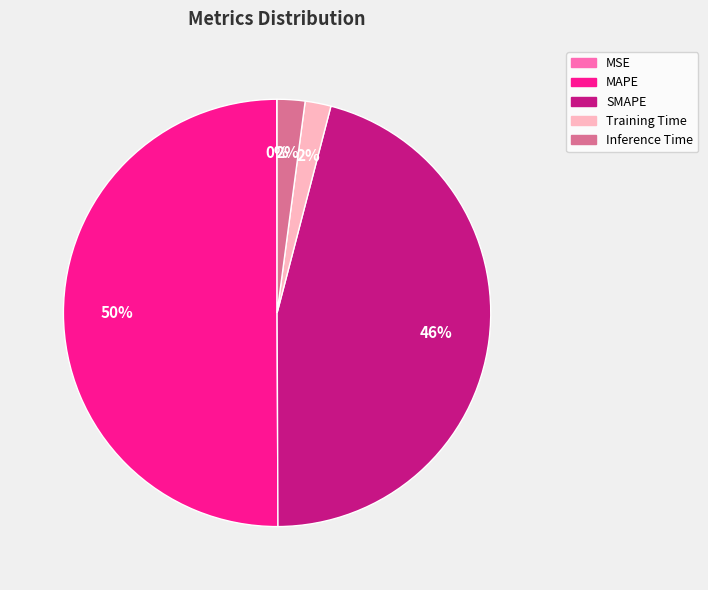

True or false: SMAPE accounts for 46% of the total.

True